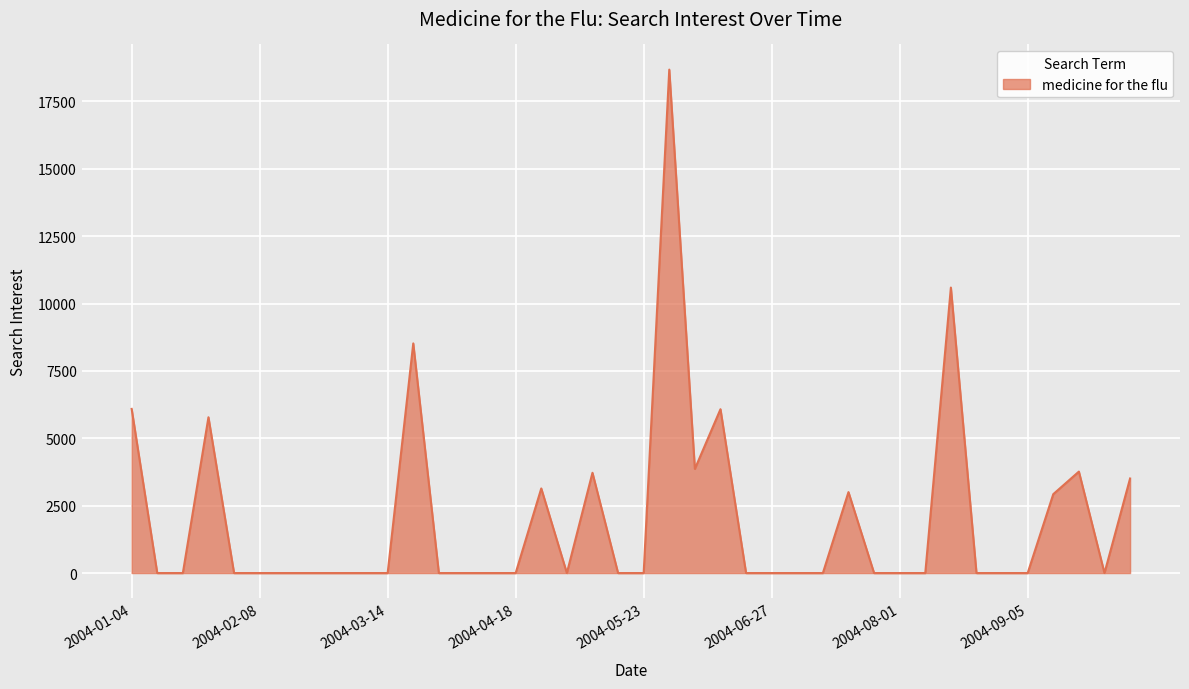

What is the maximum value shown in the chart?

18682.7